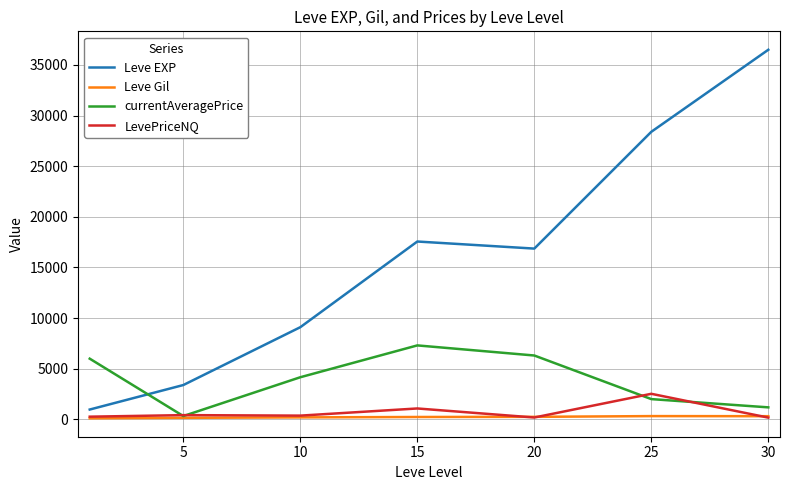

Which series has the largest total across all categories?

Leve EXP